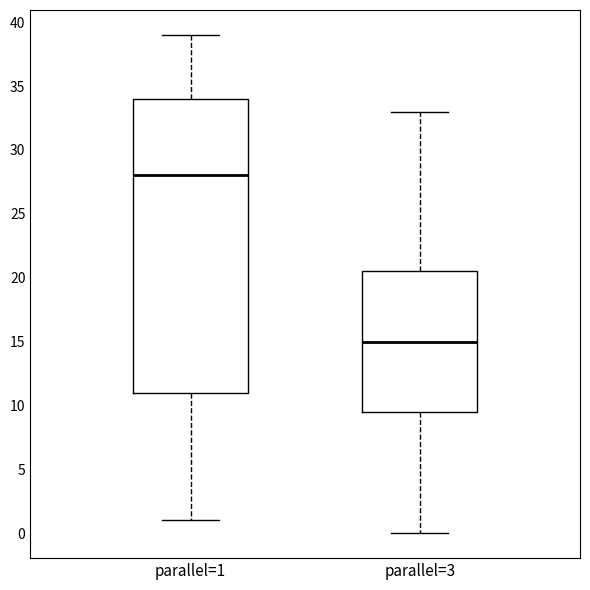

Reading left to right, transcribe this box plot: for each box, give where its median line is, the range the box spans, and where its two whiskers end, as read against the y-axis. The values are not printed on the chart, so give them approximately, as read against the axis.

parallel=1: median 28.0, box 11.0 to 34.0, whiskers 1.0 to 39.0
parallel=3: median 15.0, box 9.5 to 20.5, whiskers 0.0 to 33.0